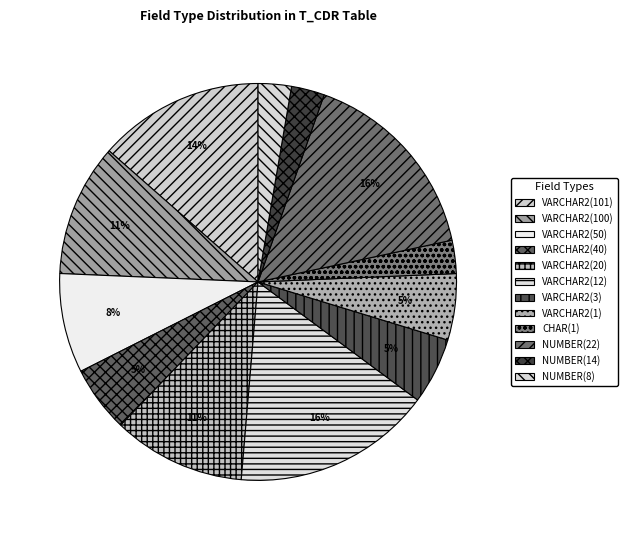

True or false: VARCHAR2(100) accounts for 11% of the total.

False